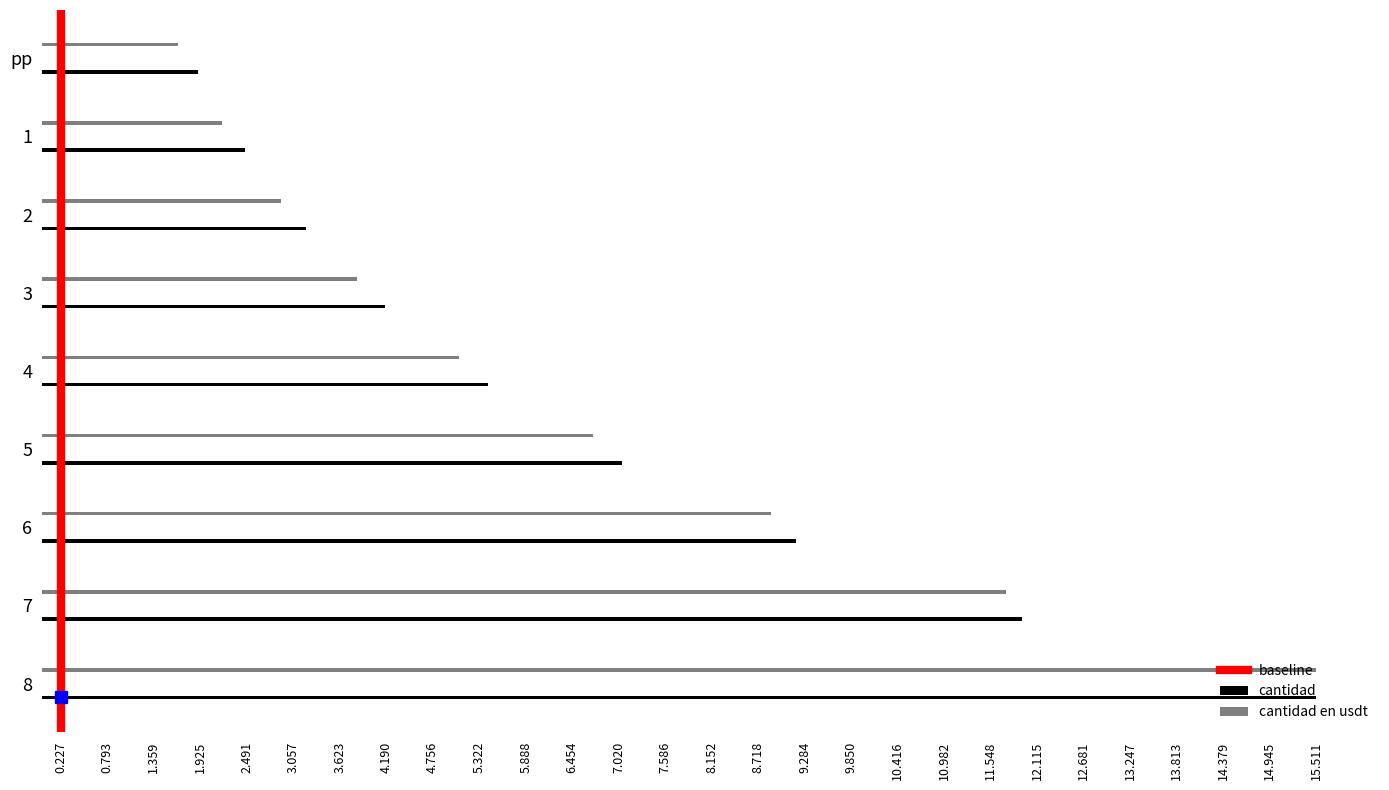

How many data points are less than 1?

1